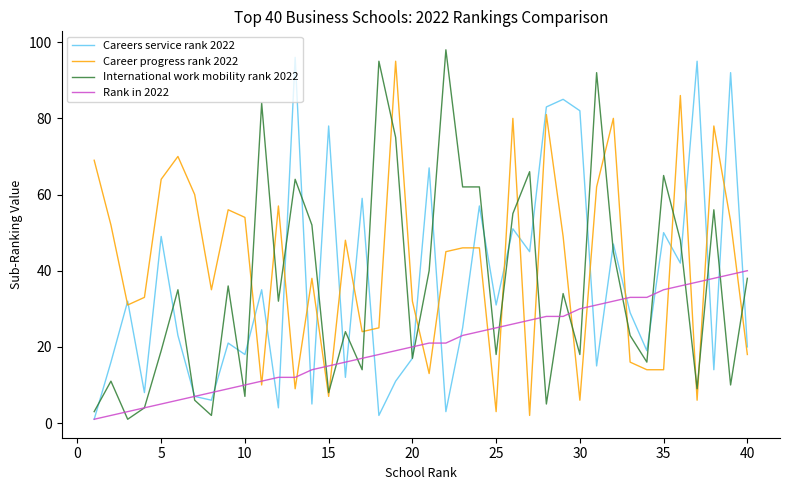

What is the maximum value for International work mobility rank 2022?

98